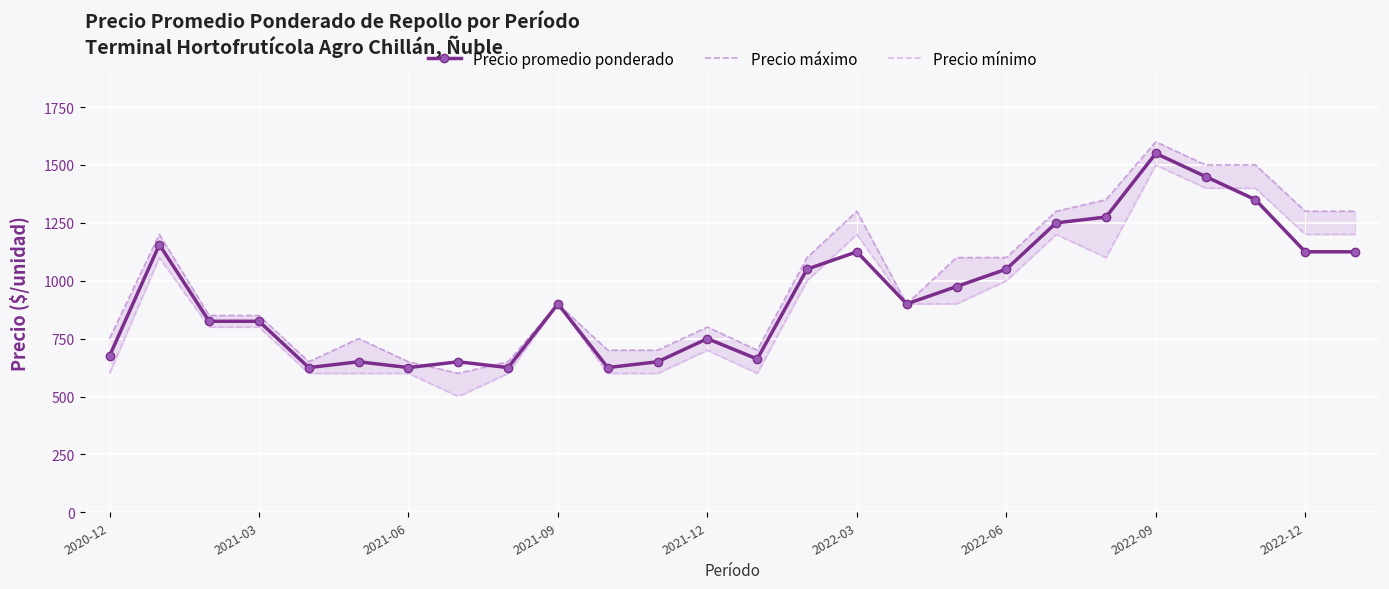

True or false: Precio promedio ponderado has more than 2 interior local peaks.

True